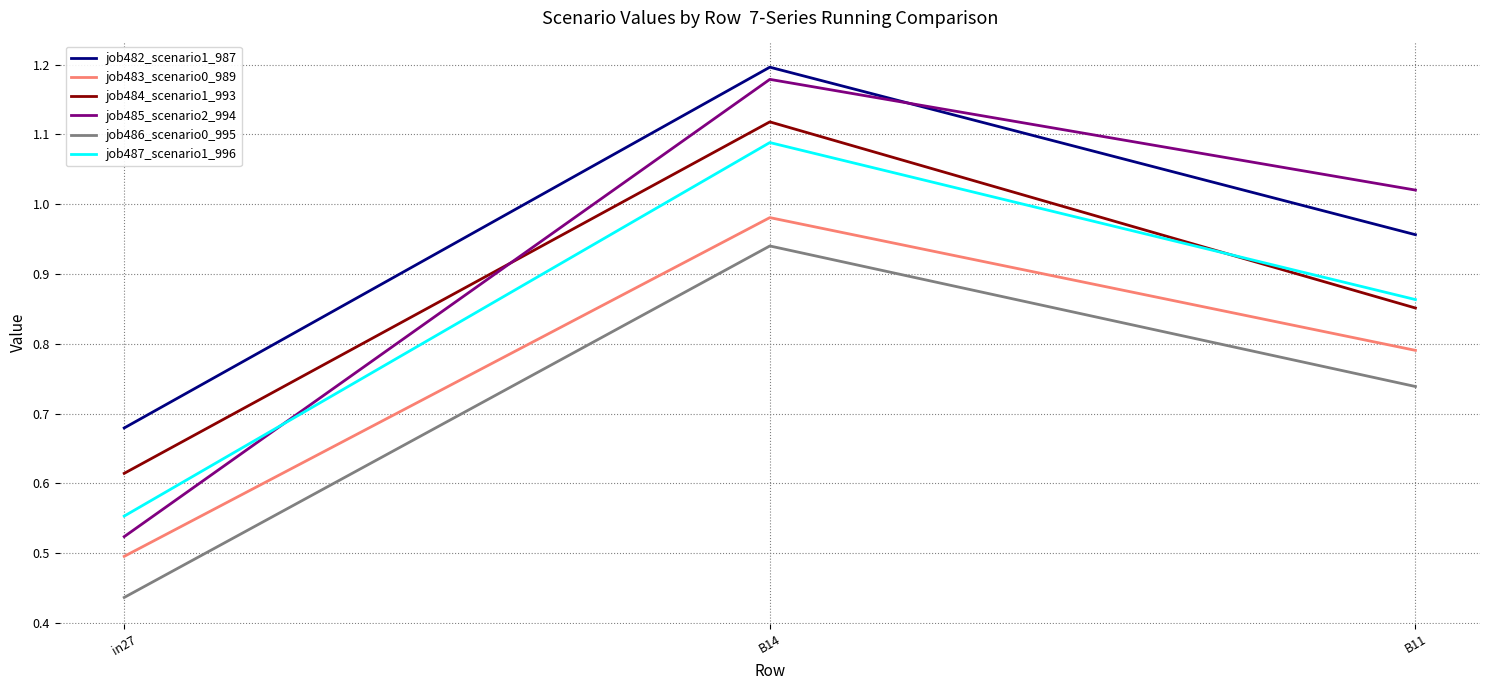

What is the sum of all job482_scenario1_987 values?

2.8